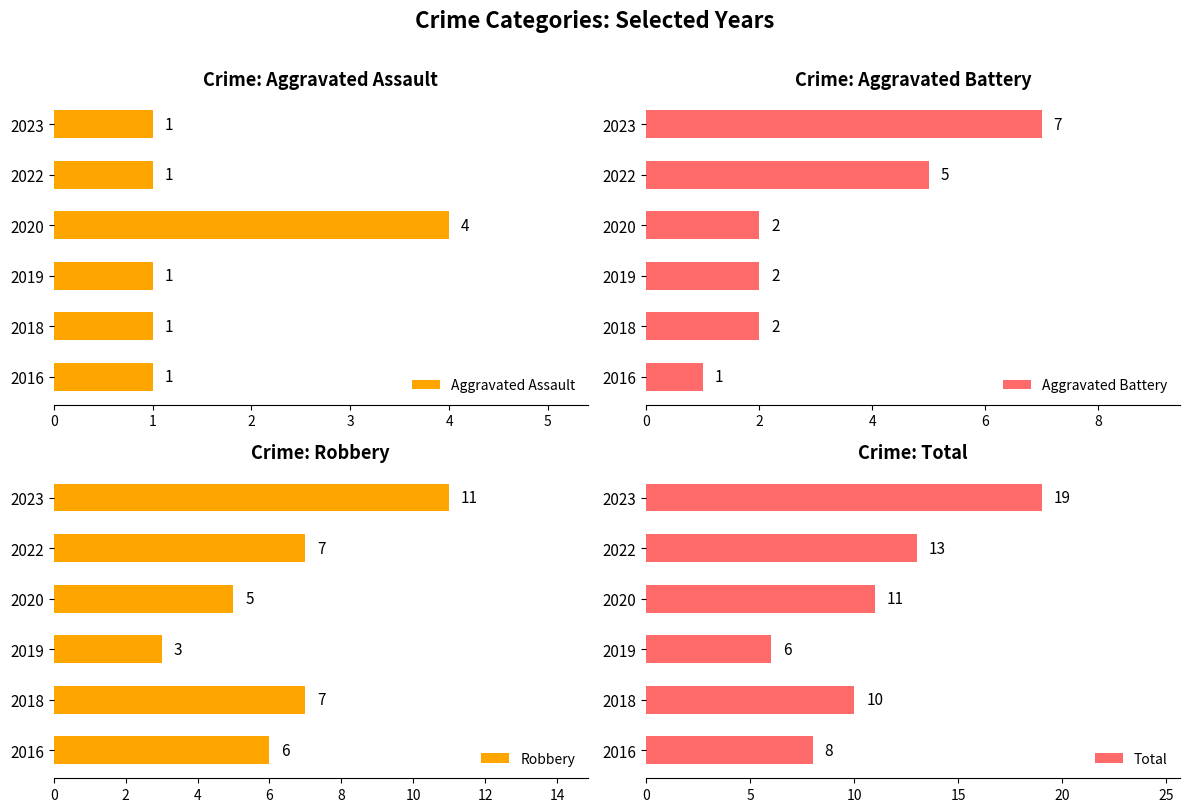

What is the sum of all Aggravated Assault values?

9